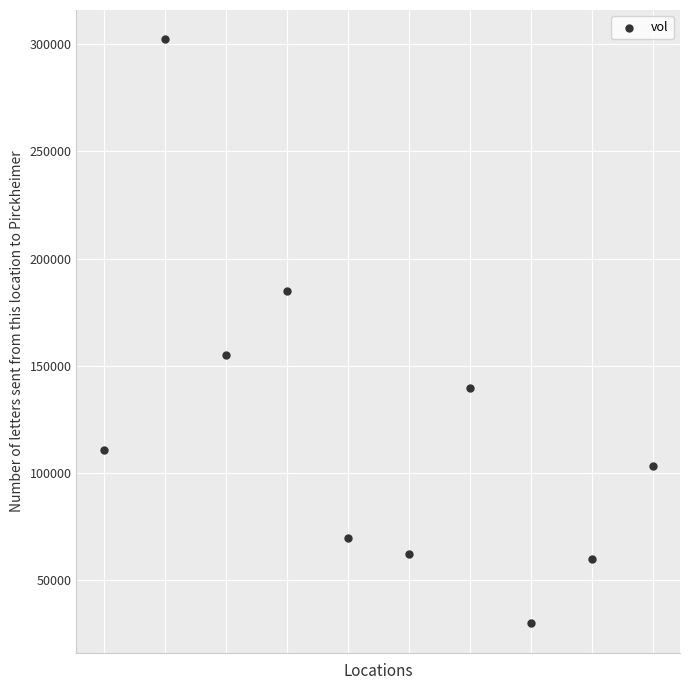

What Y value in the scatter plot is closest to 166100?

155000